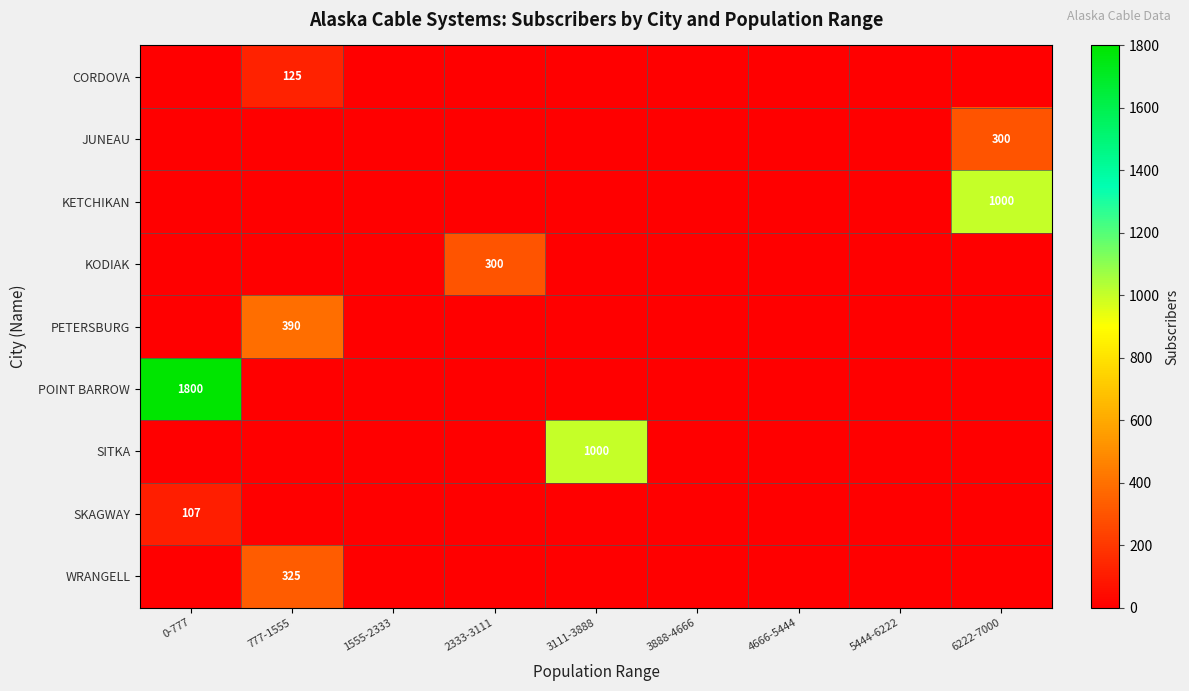

How many values in the KODIAK series exceed 0?

1